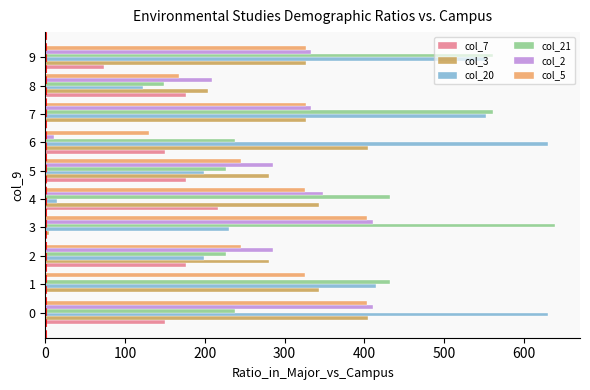

True or false: col_21 has a value of 312.7 at 0.

False